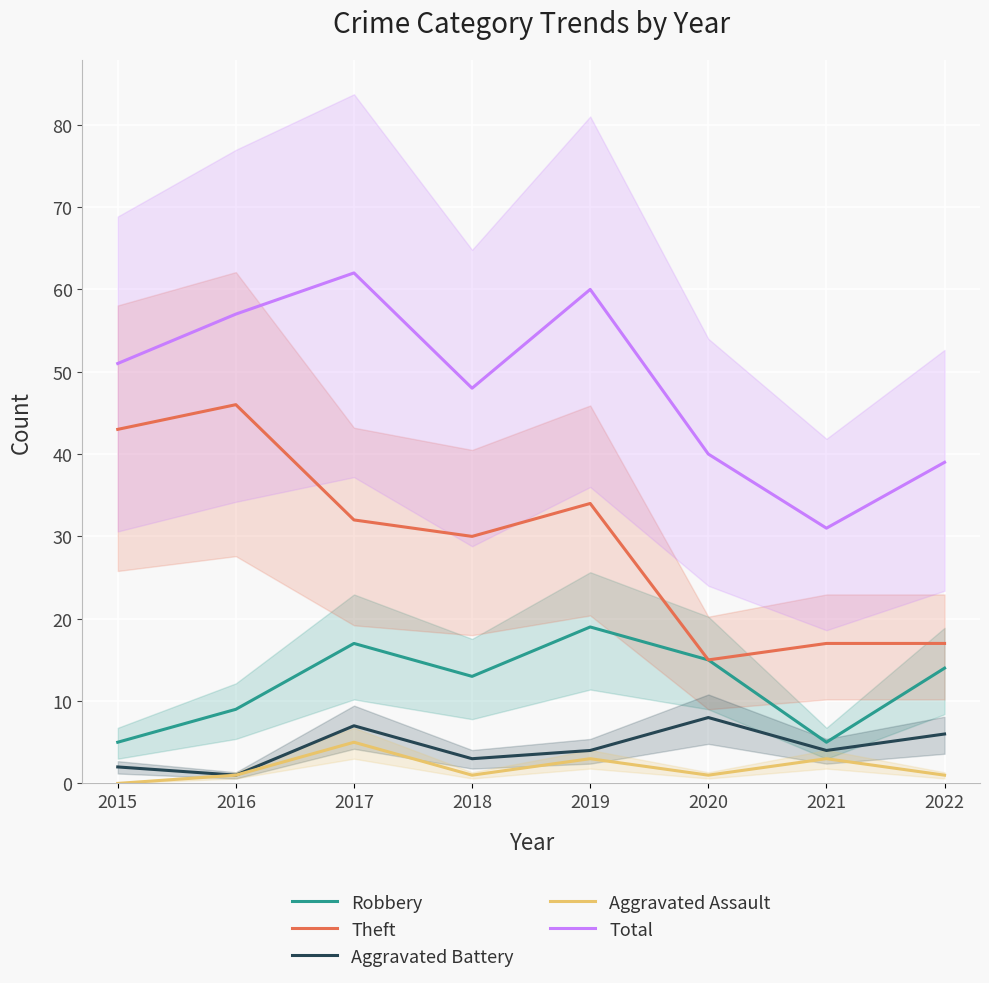

True or false: Robbery and Total cross at least once.

False